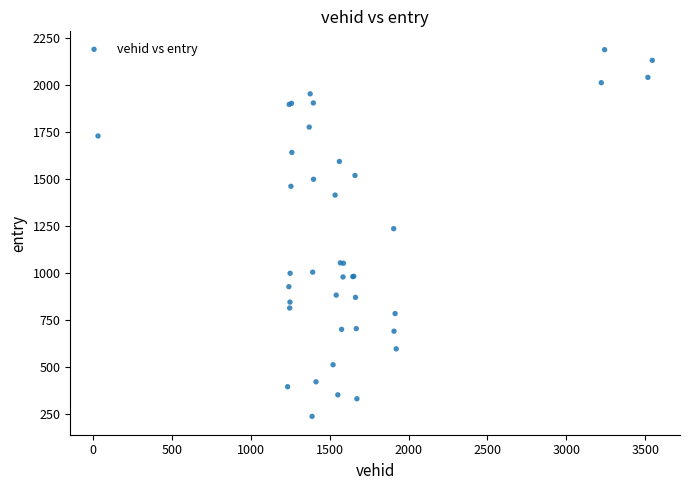

What Y value in the scatter plot is closest to 1213?

1236.4